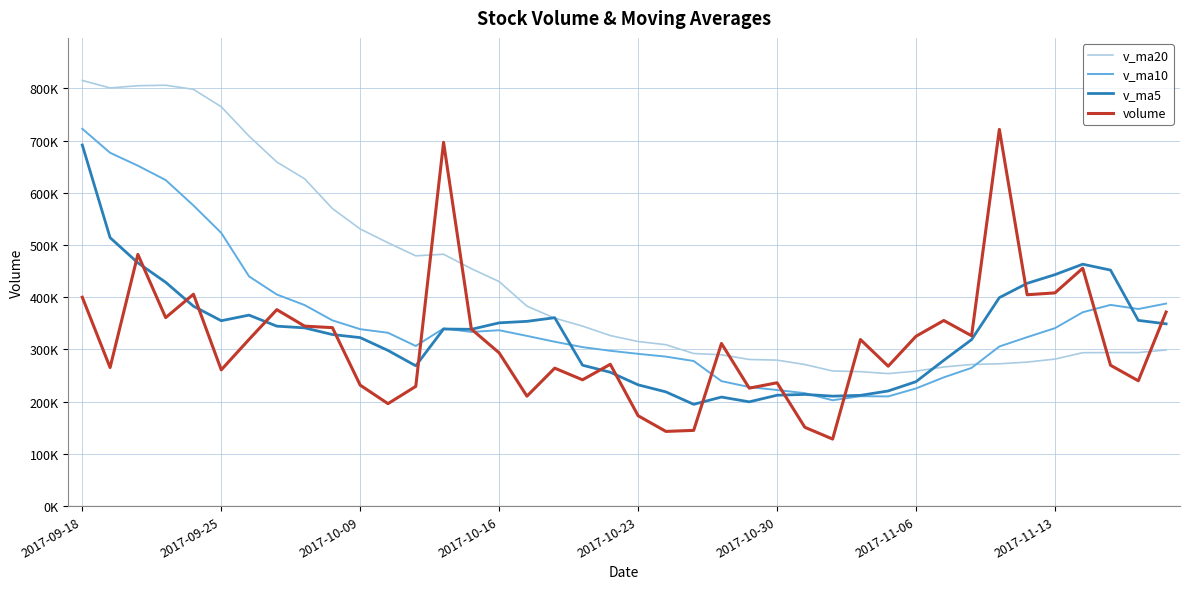

Reading right to left, extract all data points from this chart.

v_ma20: 298958.4	293955.1	294050.1	293773.3	281528.0	275789.3	272503.6	271266.8	266421.8	258461.3	253781.9	257470.0	258752.4	271139.1	279548.7	280782.7	289771.4	292244.6	309090.8	315204.3	326543.6	344707.2	359955.9	382892.4	429981.2	454576.7	482254.1	479213.5	504202.1	530628.3	569730.3	626753.1	658798.5	708378.1	764559.7	797919.8	805810.3	804873.9	800663.0	814952.7
v_ma10: 387795.6	377429.4	385327.6	371199.4	340750.7	323542.2	305664.3	264680.8	246565.8	225333.3	210121.2	210480.8	202772.5	216347.2	222305.3	228036.5	239342.9	277852.9	286277.7	291589.2	297442.6	304459.2	314732.3	325930.9	336792.1	333528.9	340200.0	306636.4	331903.9	338819.4	355644.6	384955.2	405179.4	439853.9	523170.3	575624.5	624308.2	651790.6	676500.3	722437.3
v_ma5: 349019.0	355633.5	451896.7	463190.0	443184.0	426572.2	399225.2	318758.5	279208.8	238317.4	220512.1	212103.4	210603.0	213922.7	212349.2	199730.4	208858.1	194942.0	218771.7	232261.5	256342.7	269827.7	360763.8	353783.7	350916.9	338542.5	339090.9	268700.9	298078.1	322667.3	328515.2	341309.2	344571.8	365729.8	354971.5	382774.1	428601.2	465787.0	513978.1	691369.1
volume: 371630.4	239979.0	269733.4	455466.2	408285.9	404703.1	721294.9	326199.8	355436.4	325226.6	267968.3	318961.4	128451.6	150979.4	236200.0	225924.7	311459.4	145049.9	143112.0	173105.7	271563.3	241879.1	264198.5	210560.7	293511.9	338988.0	696560.0	229297.9	196226.7	231639.9	341729.8	344610.1	376184.0	319172.6	260879.6	405699.7	360923.4	481973.5	265381.0	399892.7